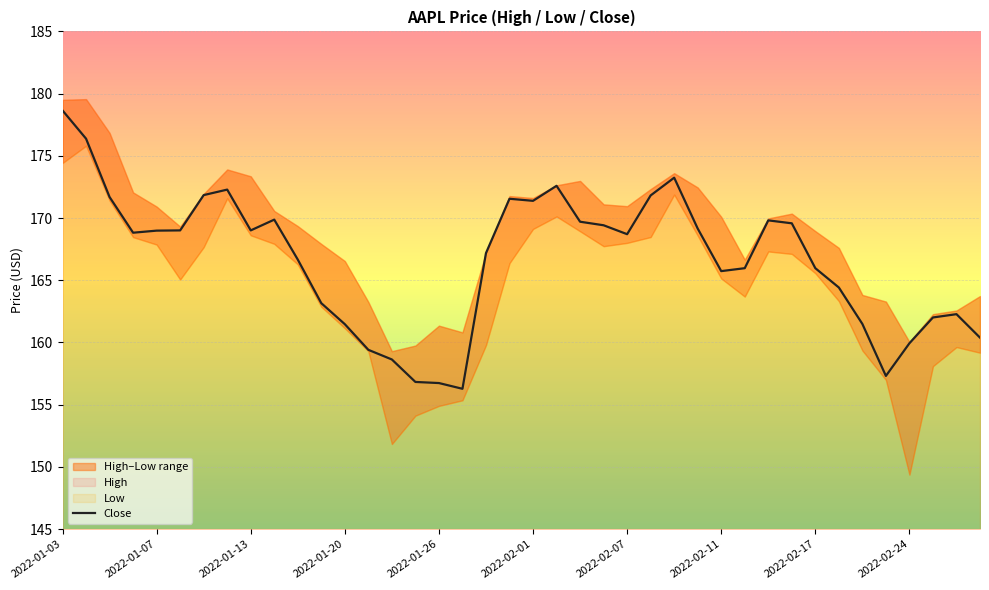

True or false: the data has more than 2 interior local peaks.

True